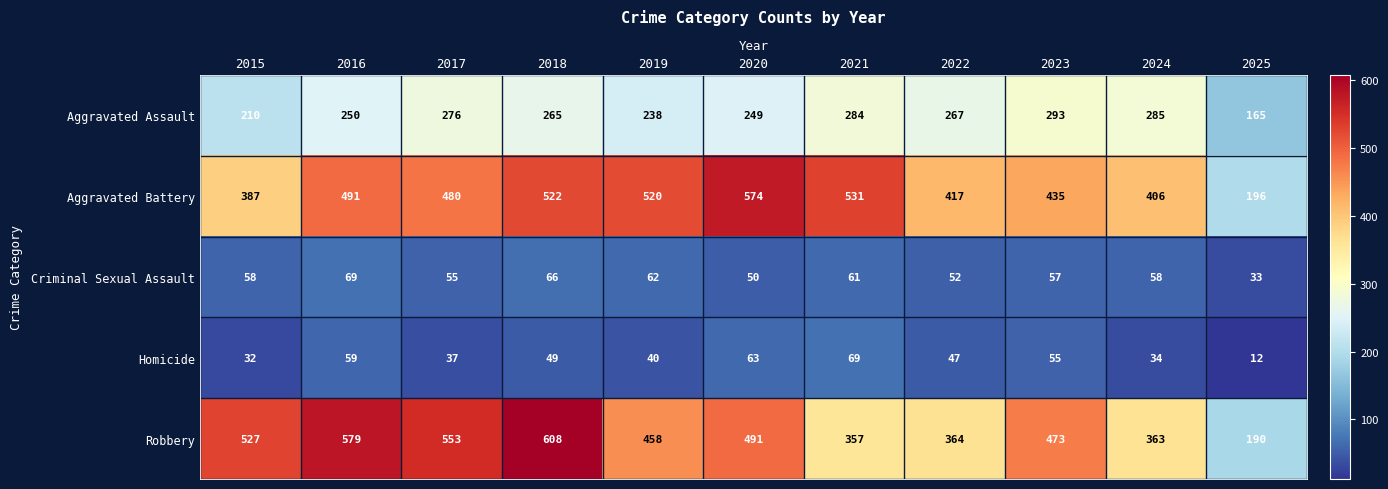

How many data points in Aggravated Assault are less than 265?

5